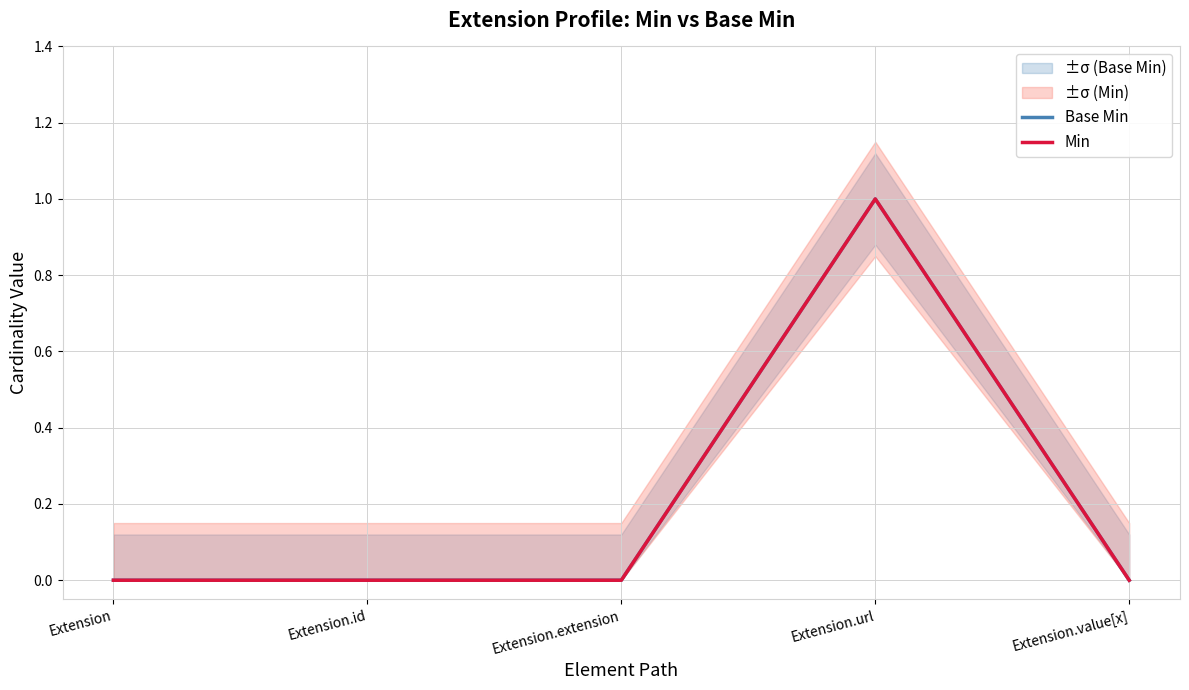

The value of Base Min at Extension.id is 0. True or false?

True